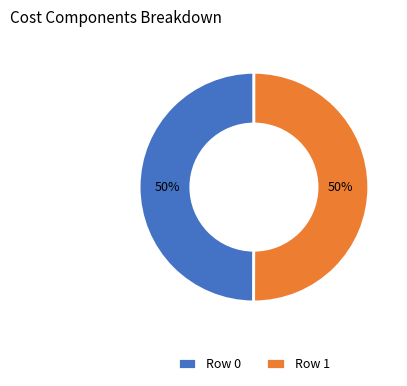

What percentage is the Row 0 slice, to the nearest percent?

50%